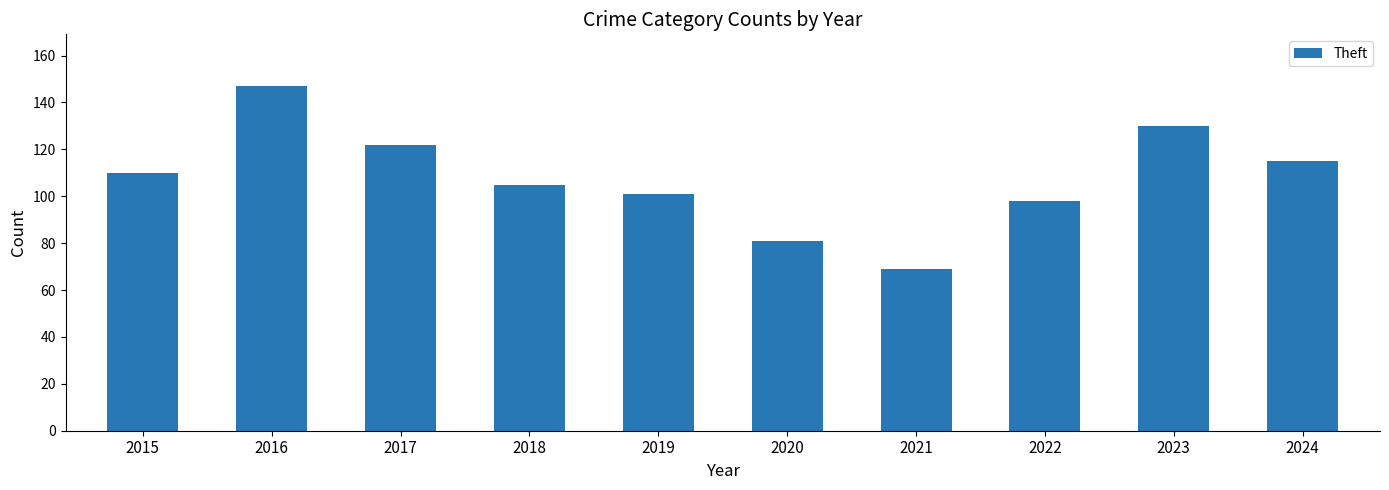

How many bars are there in total?

10